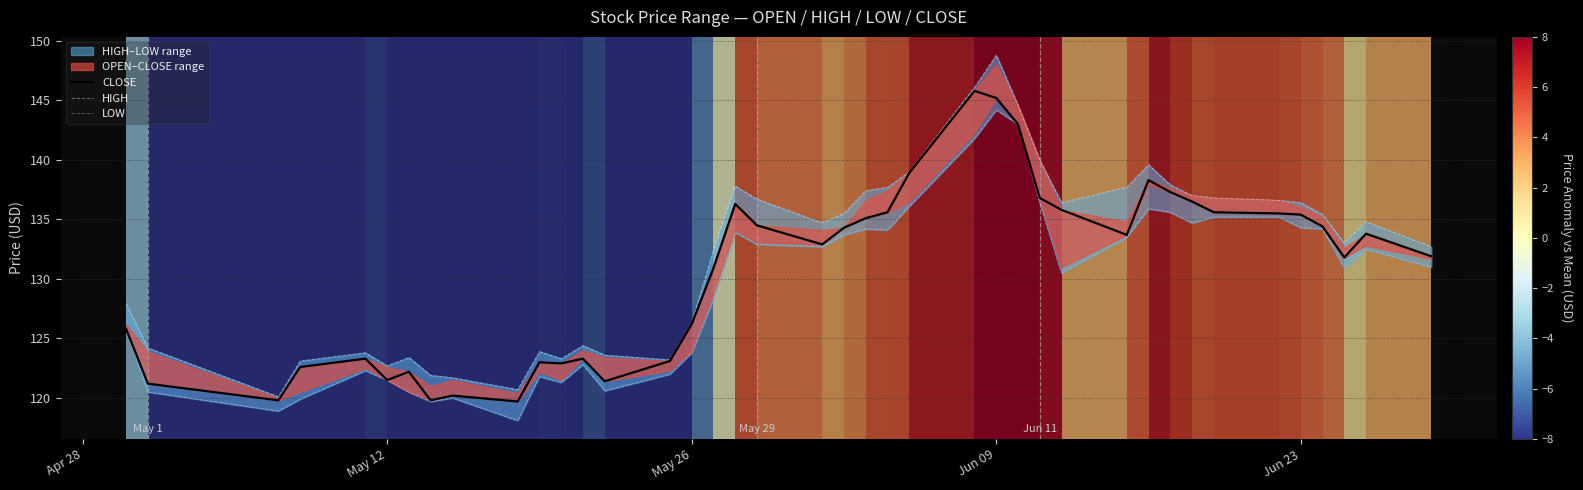

True or false: HIGH and LOW cross at least once.

False